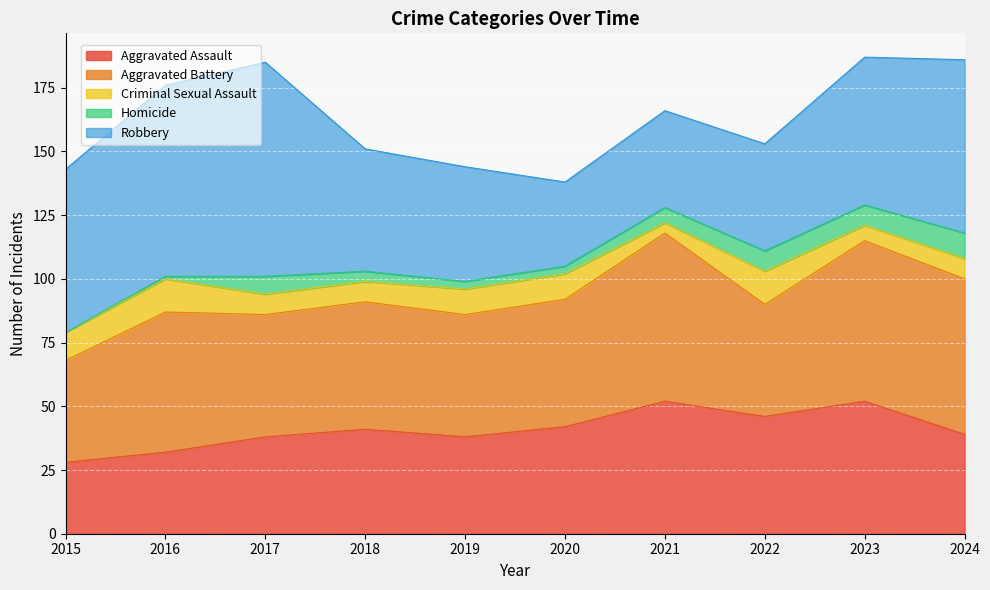

Between 2022 and 2023, which series saw the biggest shift?

Aggravated Battery